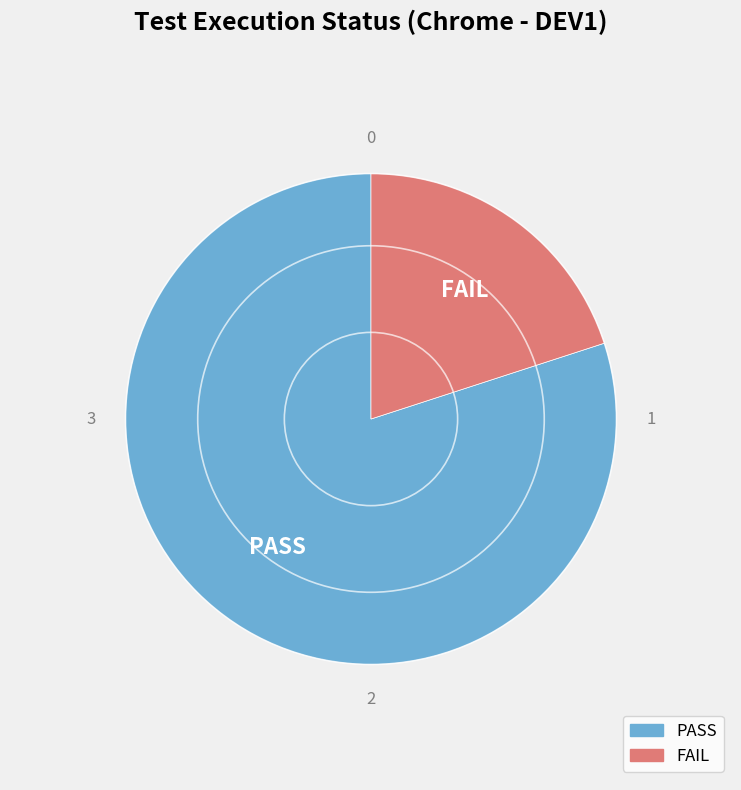

Rank the categories by value from highest to lowest.

PASS, FAIL